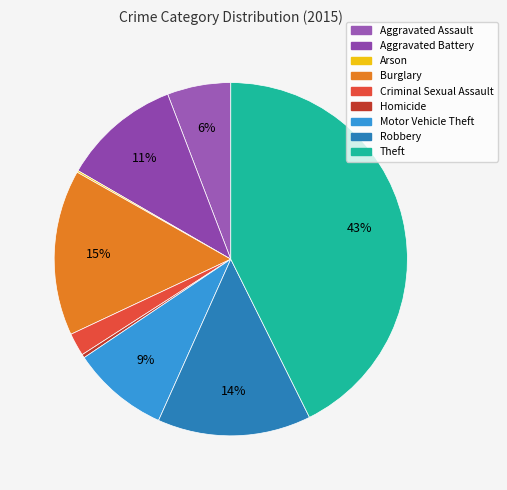

What is the change in value from Criminal Sexual Assault to Motor Vehicle Theft?

+42